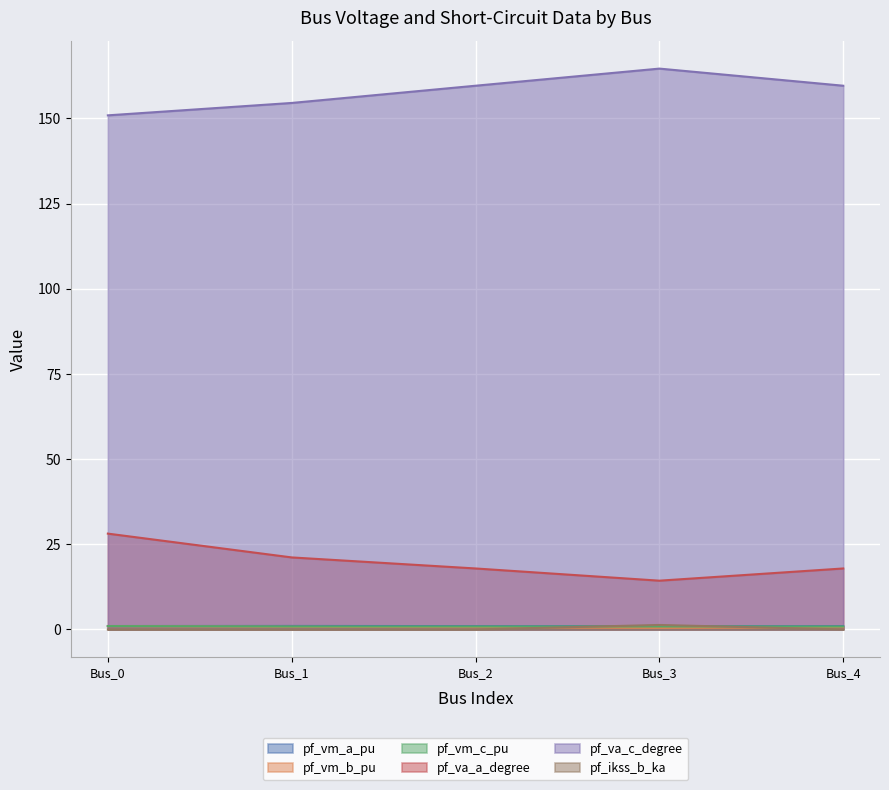

What is the value of the pf_va_c_degree point at the 4th from the left?

164.6